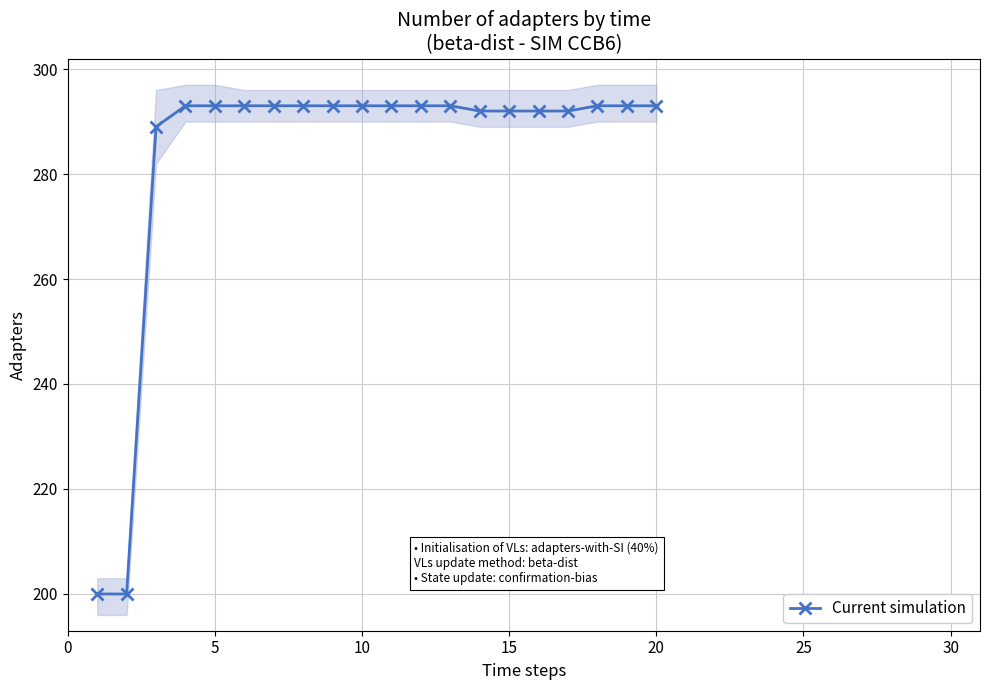

What is the minimum value shown in the chart?

200